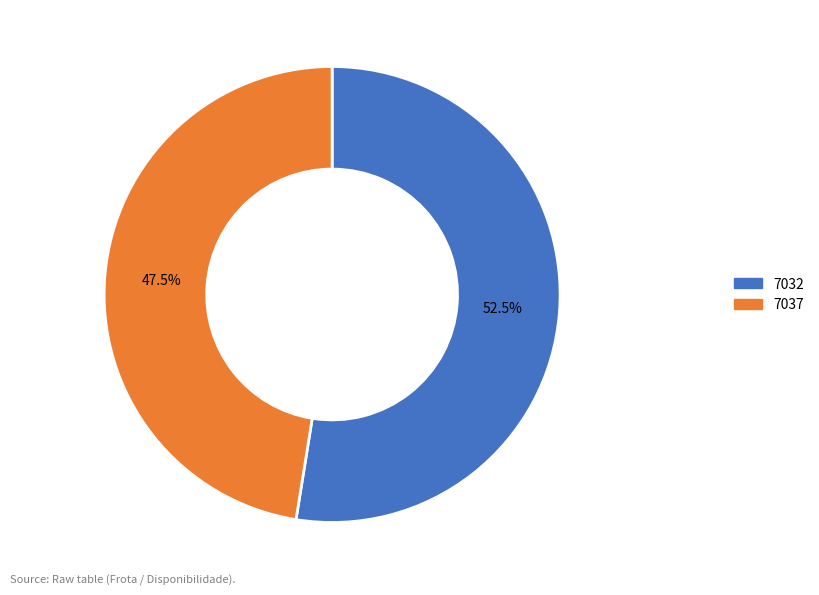

To the nearest percent, what is the difference between the 7037 and 7032 slice percentages?

5%